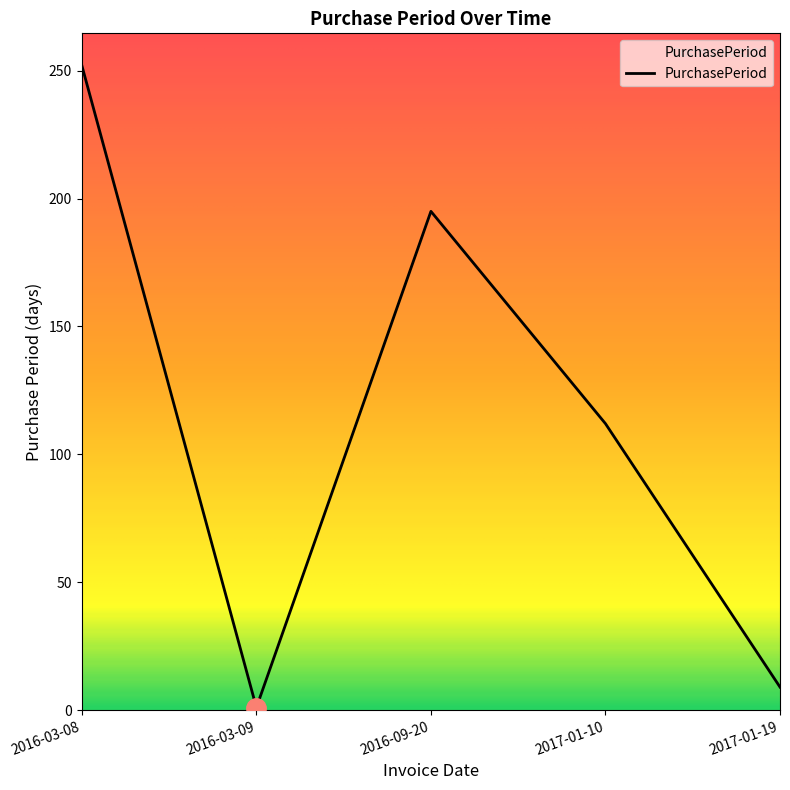

Which has a higher value, 2017-01-19 or 2017-01-10?

2017-01-10